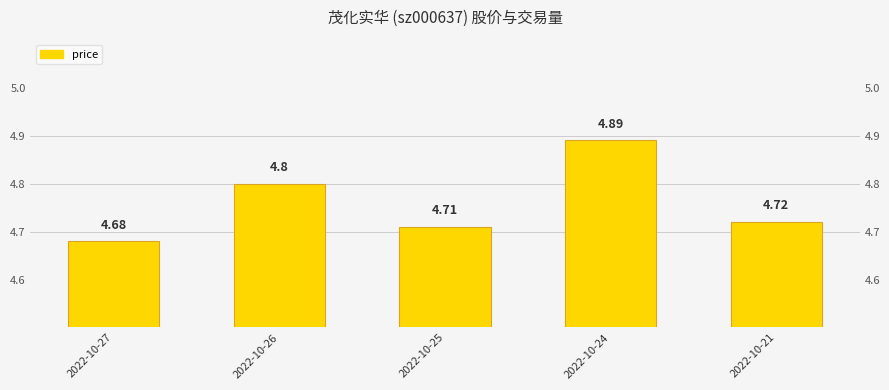

List the labels in order of value, smallest first.

2022-10-27, 2022-10-25, 2022-10-21, 2022-10-26, 2022-10-24